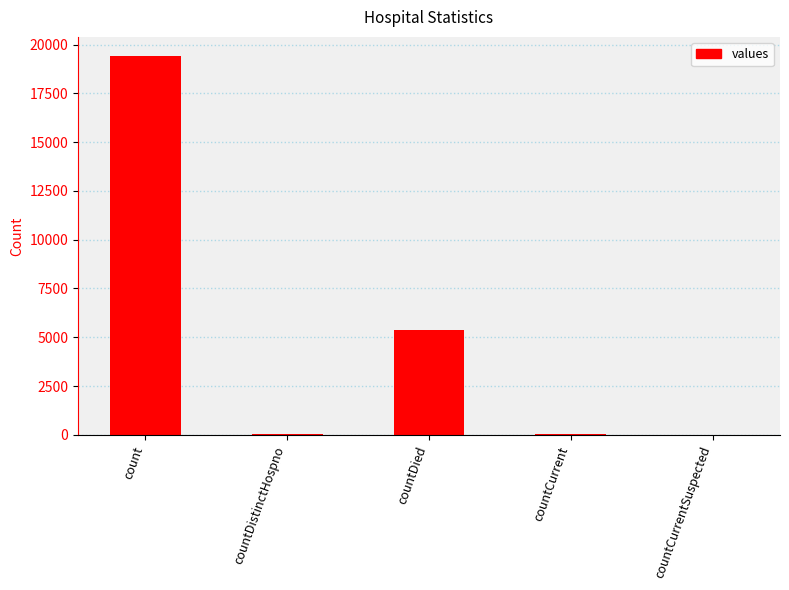

Between count and countDied, which is larger?

count